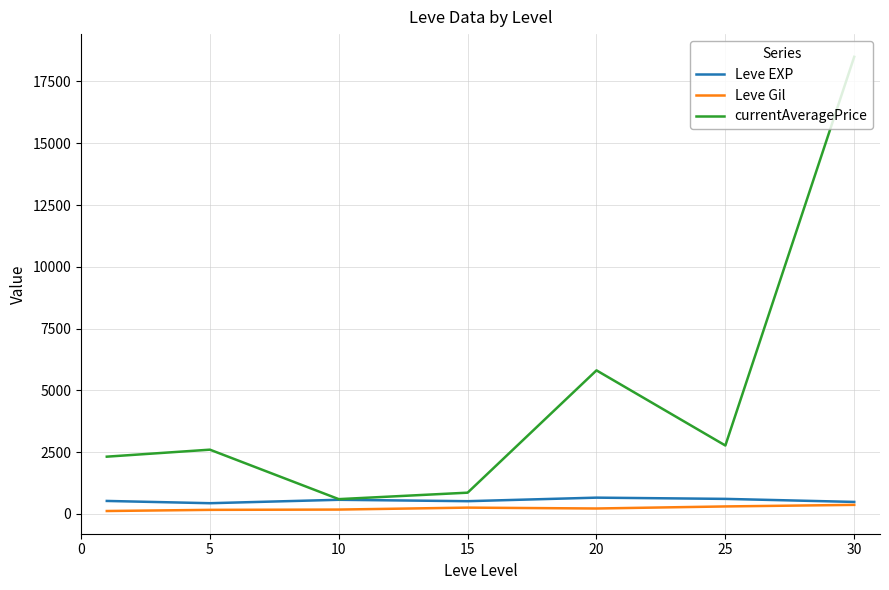

At how many categories does at least one series exceed 6117?

1